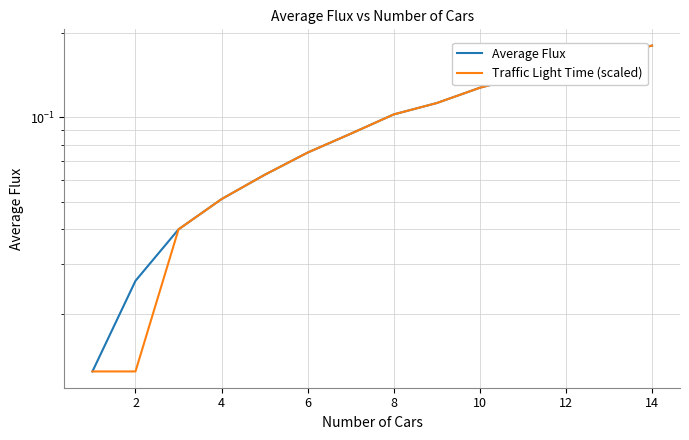

How many intersections are there between Traffic Light Time (scaled) and Average Flux?

1